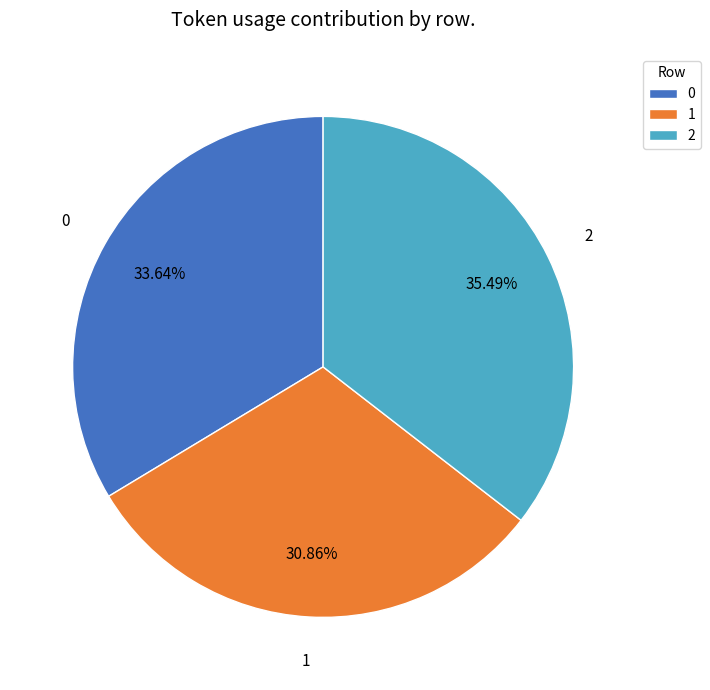

Does 2 represent more than half of the total?

No